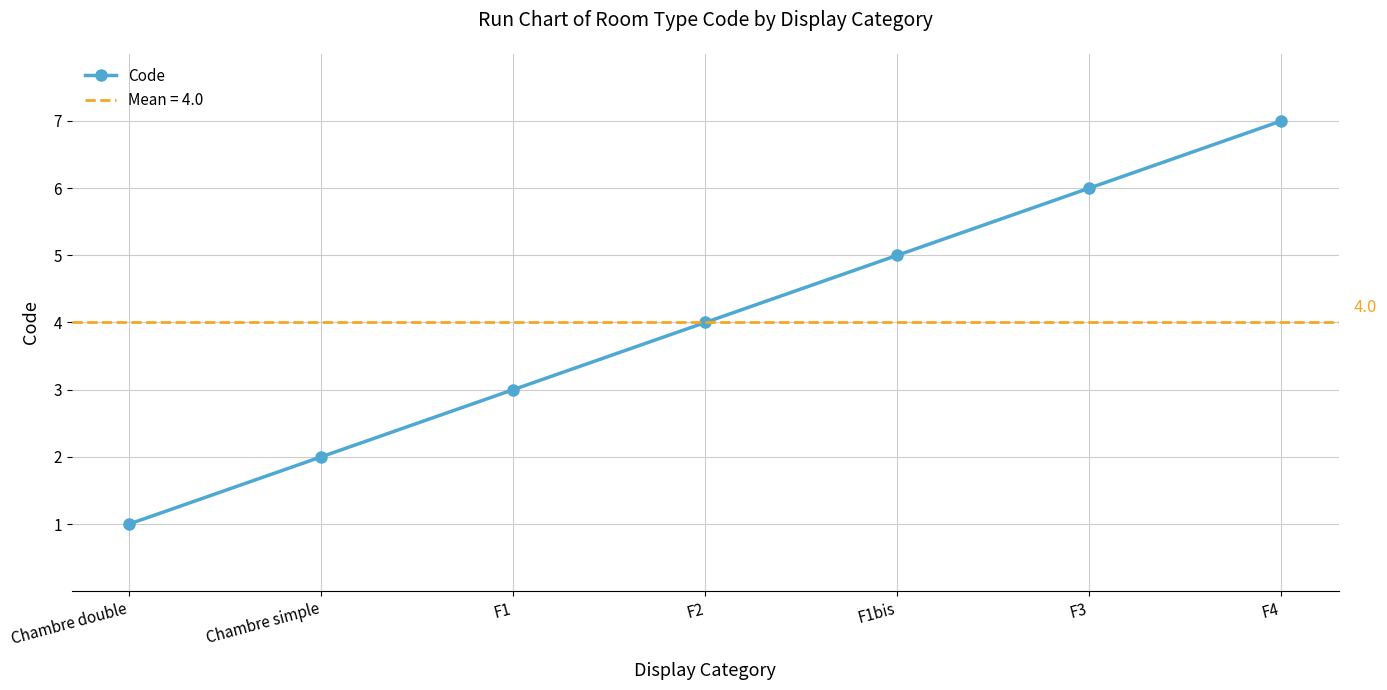

How many values exceed 4?

3